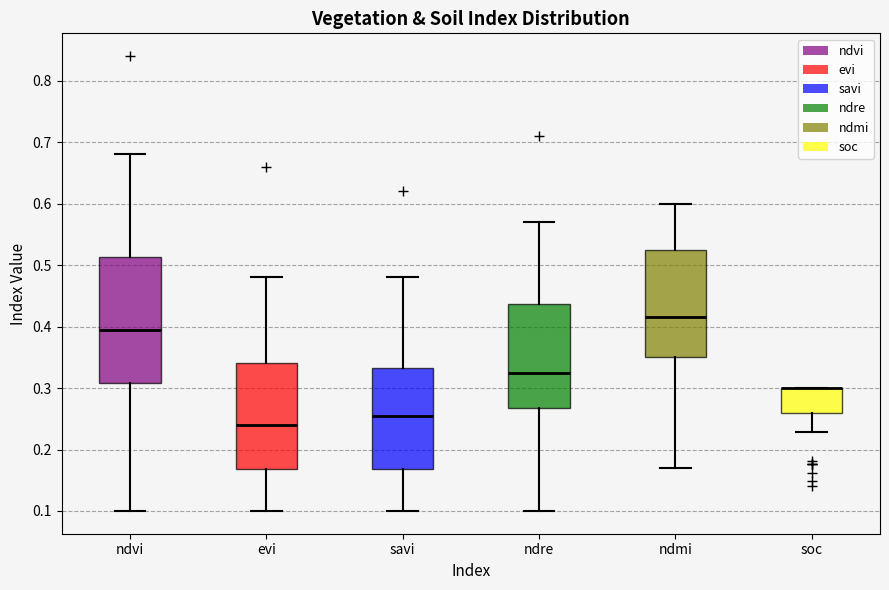

Where is the lower edge of the box for soc on the y-axis? The values are not printed on the chart, so give them approximately, as read against the axis.

0.26